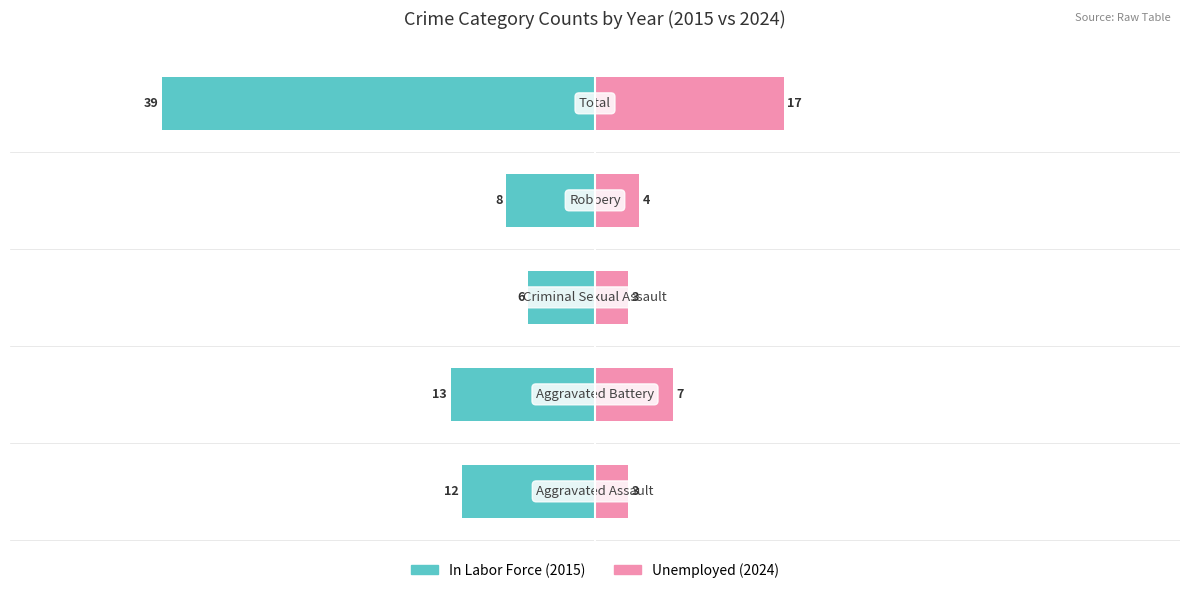

What are all the series names shown in the legend?

In Labor Force, Unemployed